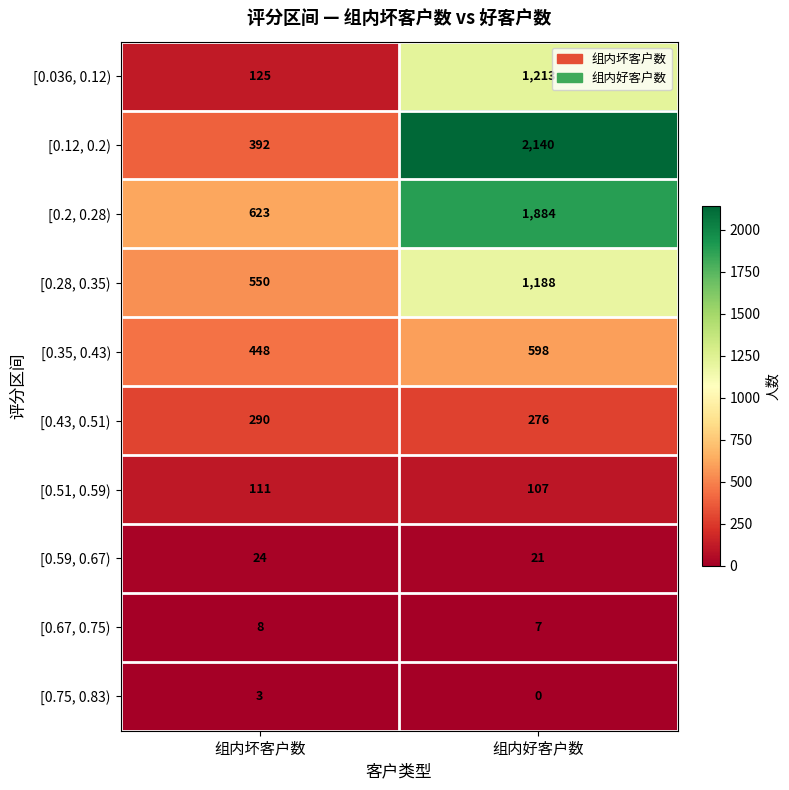

At how many categories does at least one series exceed 1735?

1